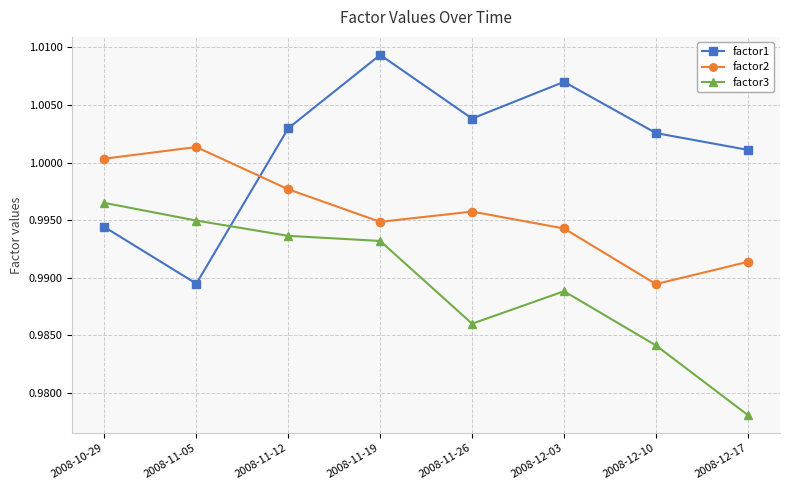

At 2008-10-29, list the series in order from smallest to largest.

factor1, factor3, factor2